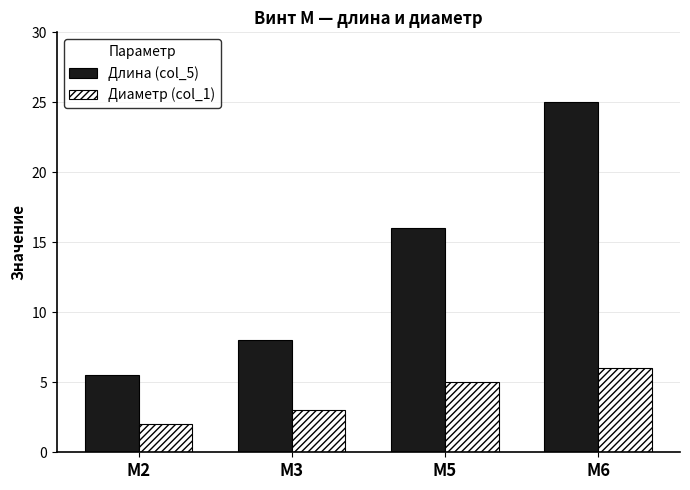

What is the difference between the highest and lowest values at М2?

3.5